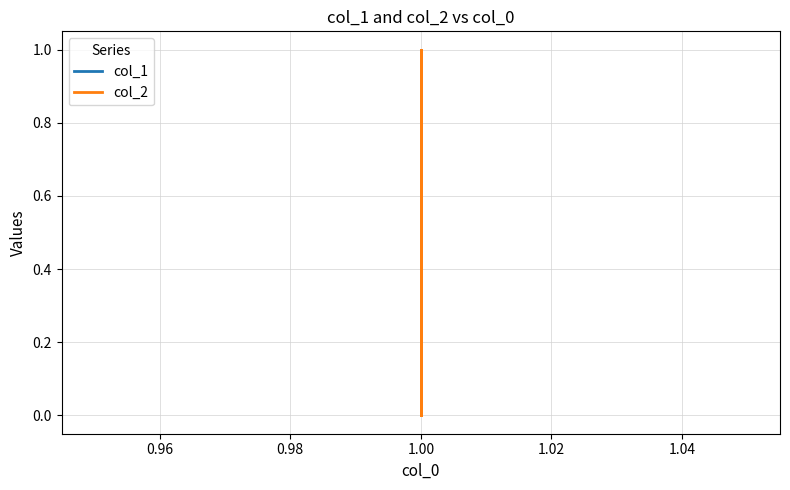

What is the highest value of the col_1 series?

1